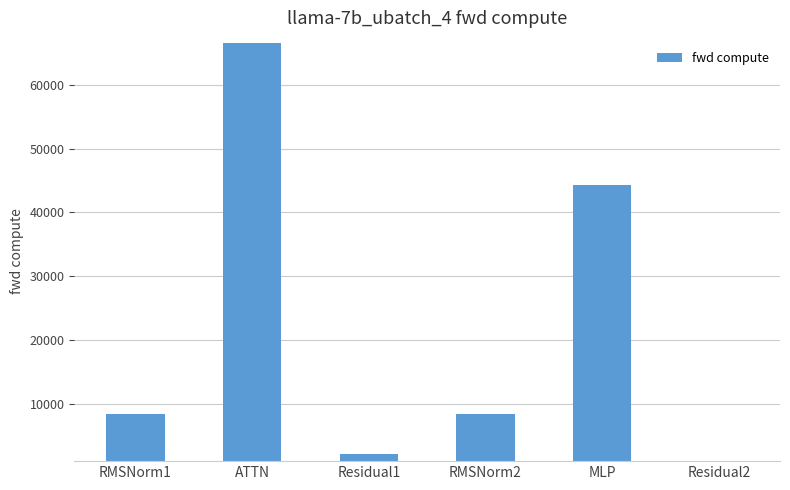

How many bars are there in total?

6